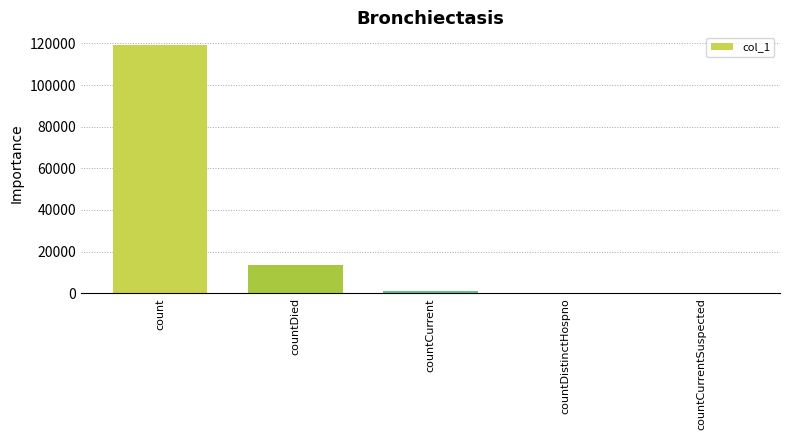

What is the sum of all values?

134213